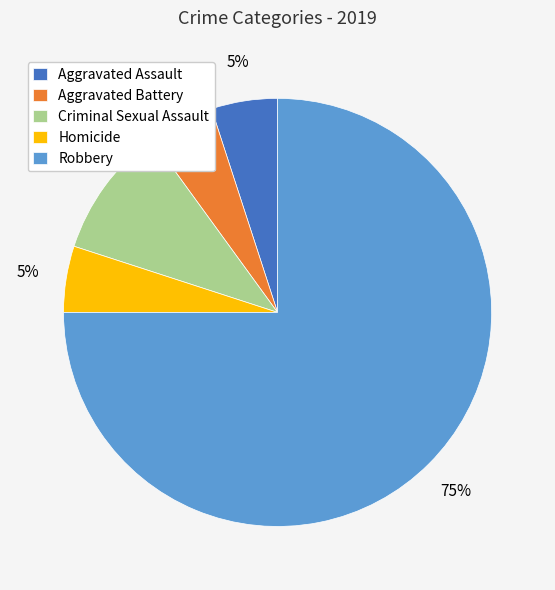

Which category has the biggest portion of the pie?

Robbery